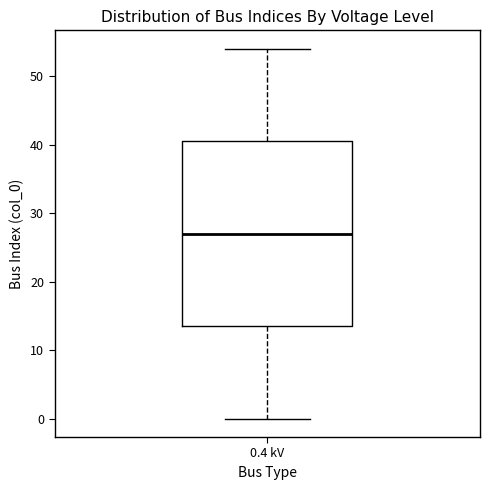

Where is the upper edge of the box for 0.4 kV on the y-axis? The values are not printed on the chart, so give them approximately, as read against the axis.

41